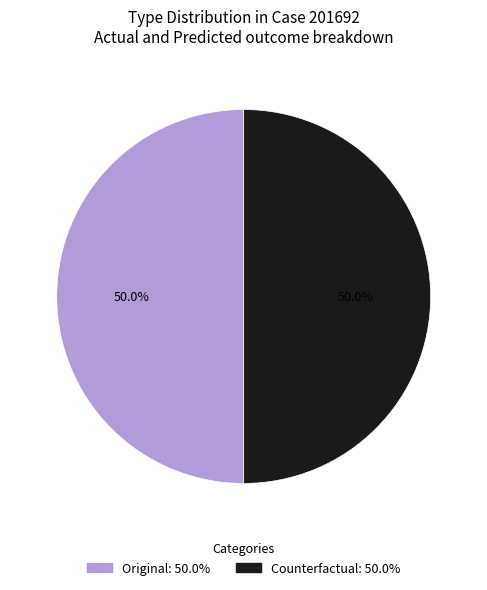

Count the number of slices in the pie.

2